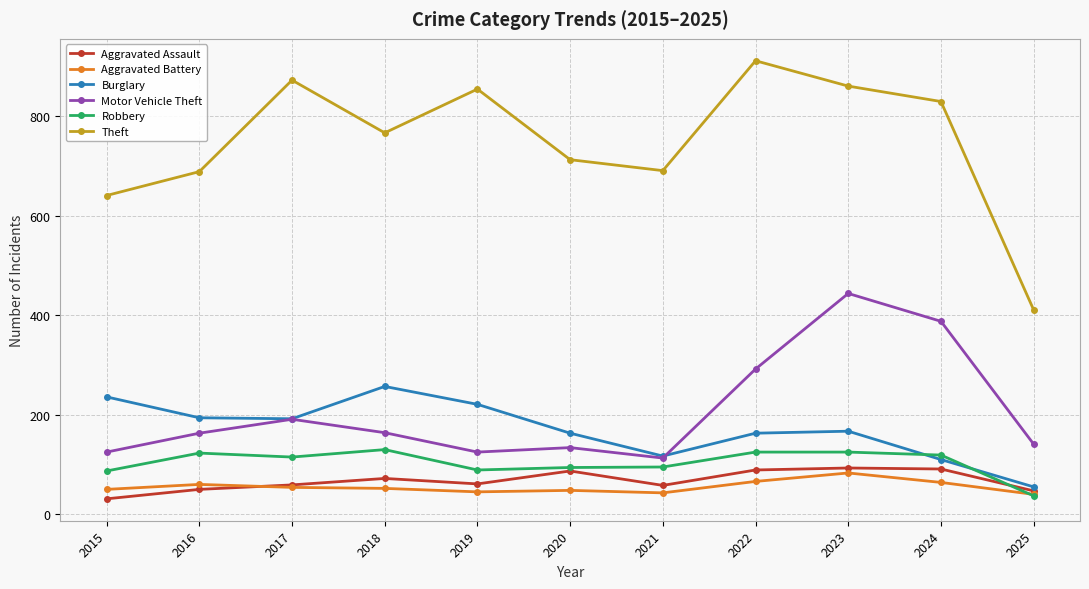

What is the minimum value shown in the chart?

31